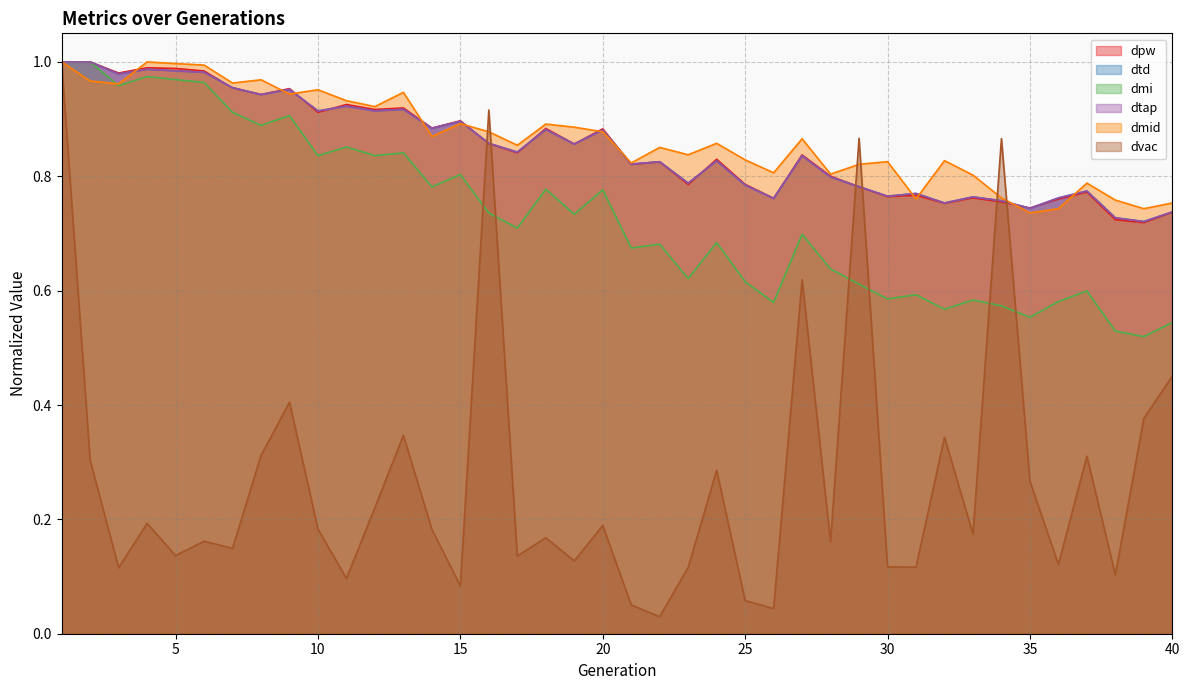

The dmid series shows 1.4 at 24. True or false?

False